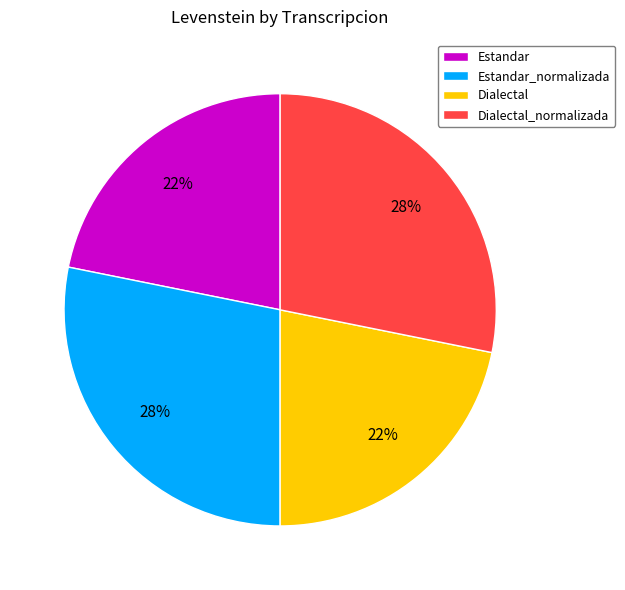

The Dialectal slice represents 22% of the pie. True or false?

True